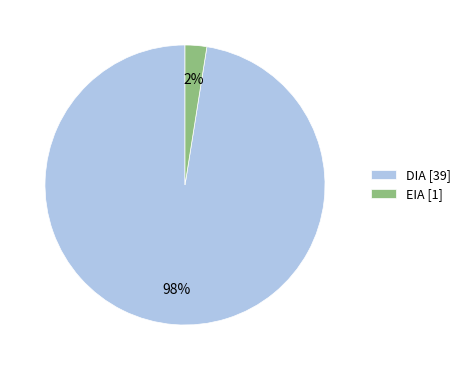

Which slice represents more than half of the pie?

DIA